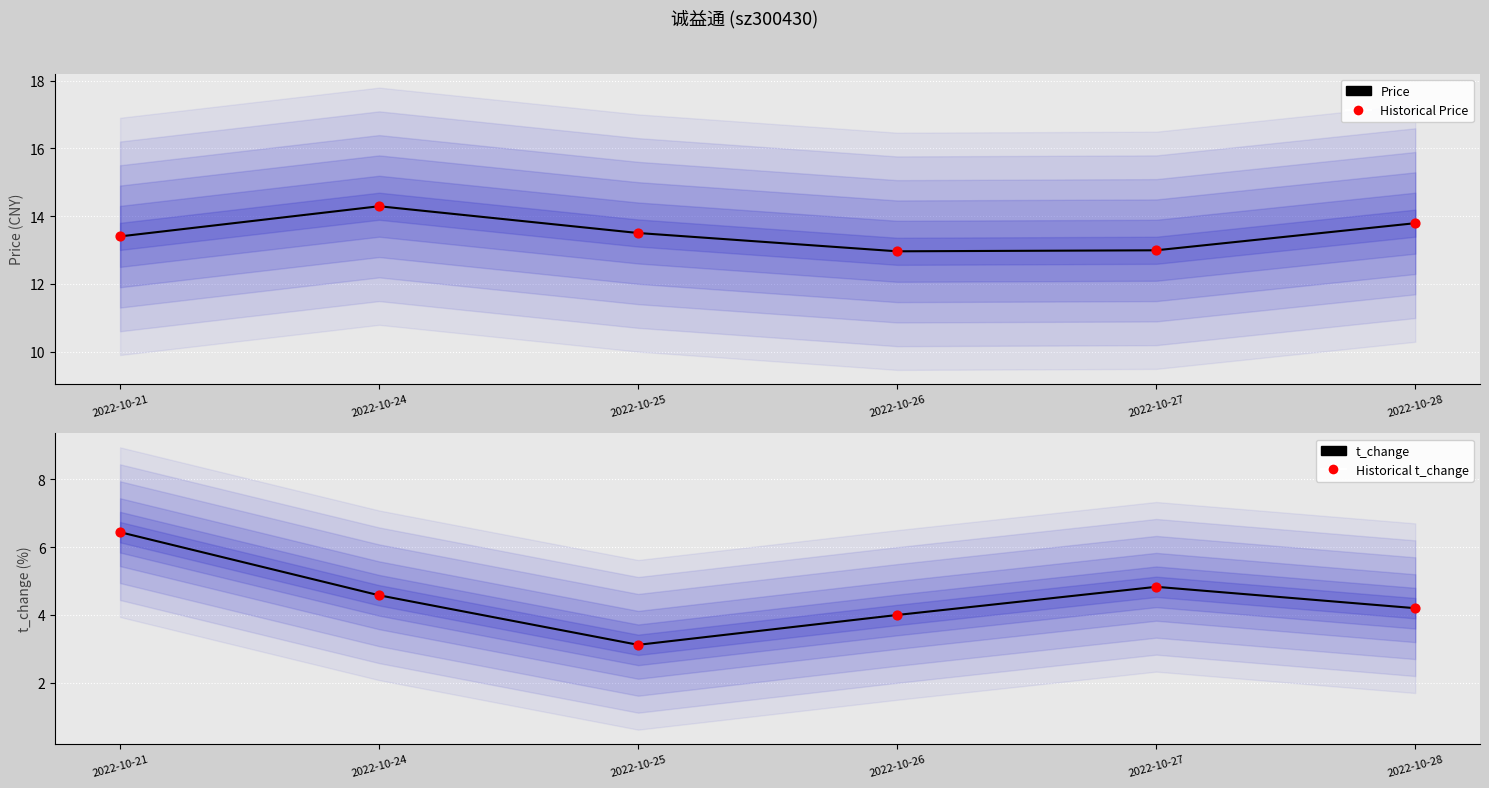

Which series reaches the maximum Y coordinate?

Price